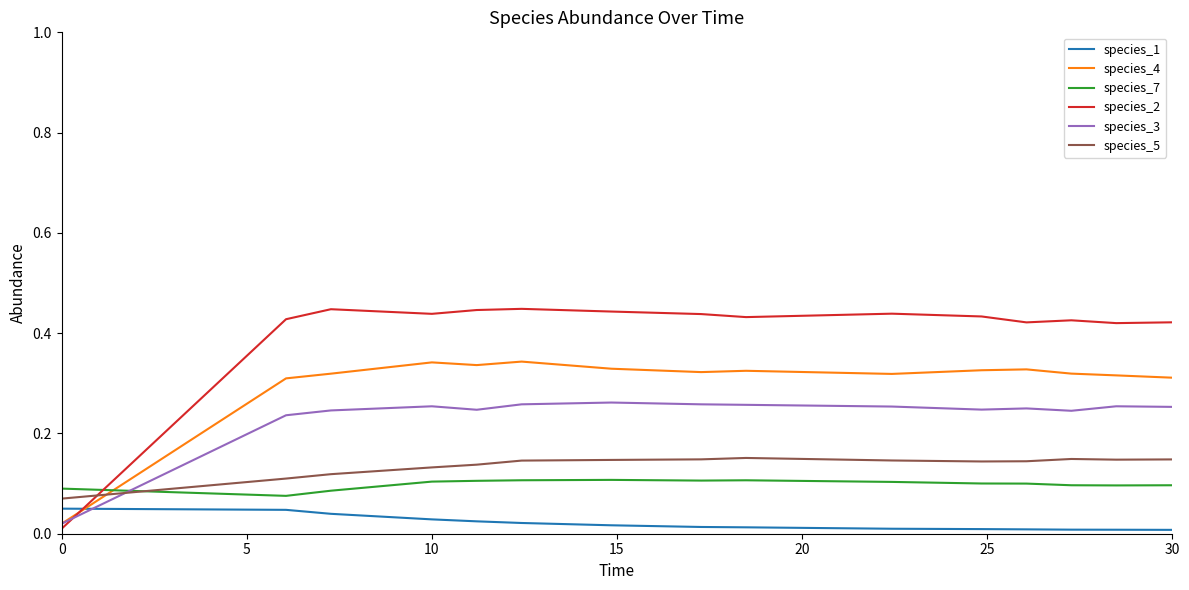

True or false: species_1 and species_2 intersect in this chart.

True